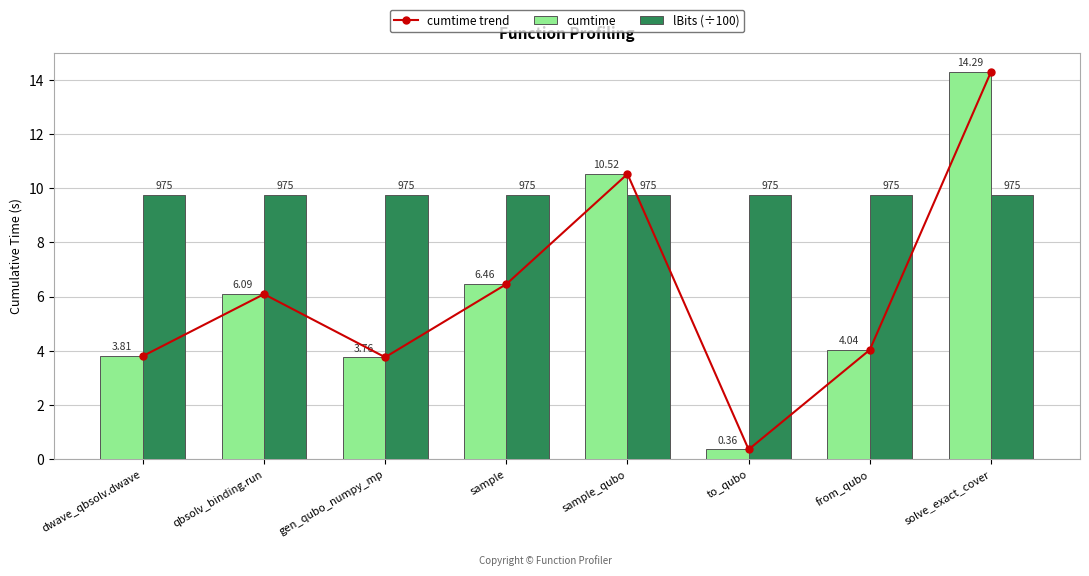

Where does the cumtime series first go above 6?

qbsolv_binding.run